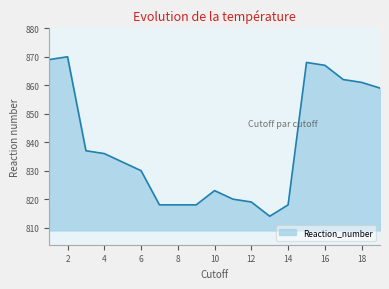

What is the minimum value shown in the chart?

814